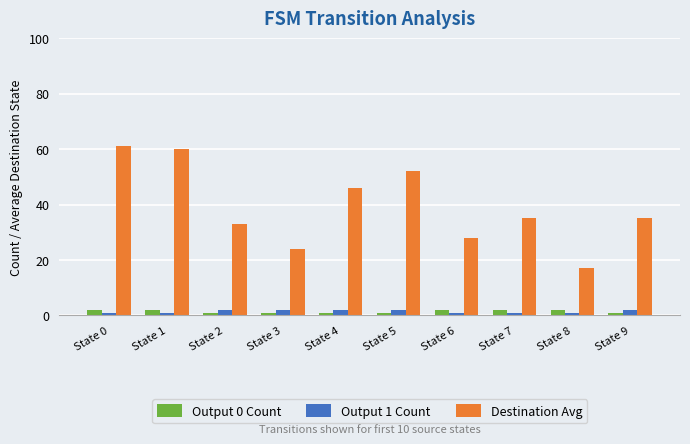

What is the total value across all series at State 7?

38